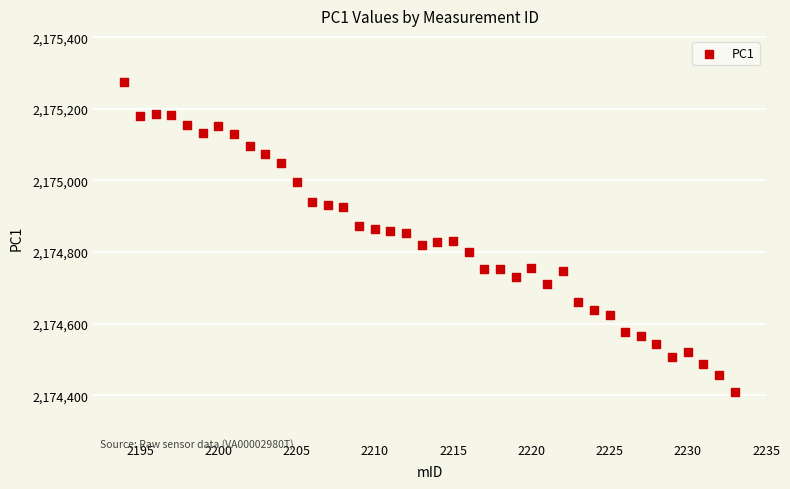

What is the range of X values (max minus min)?

39